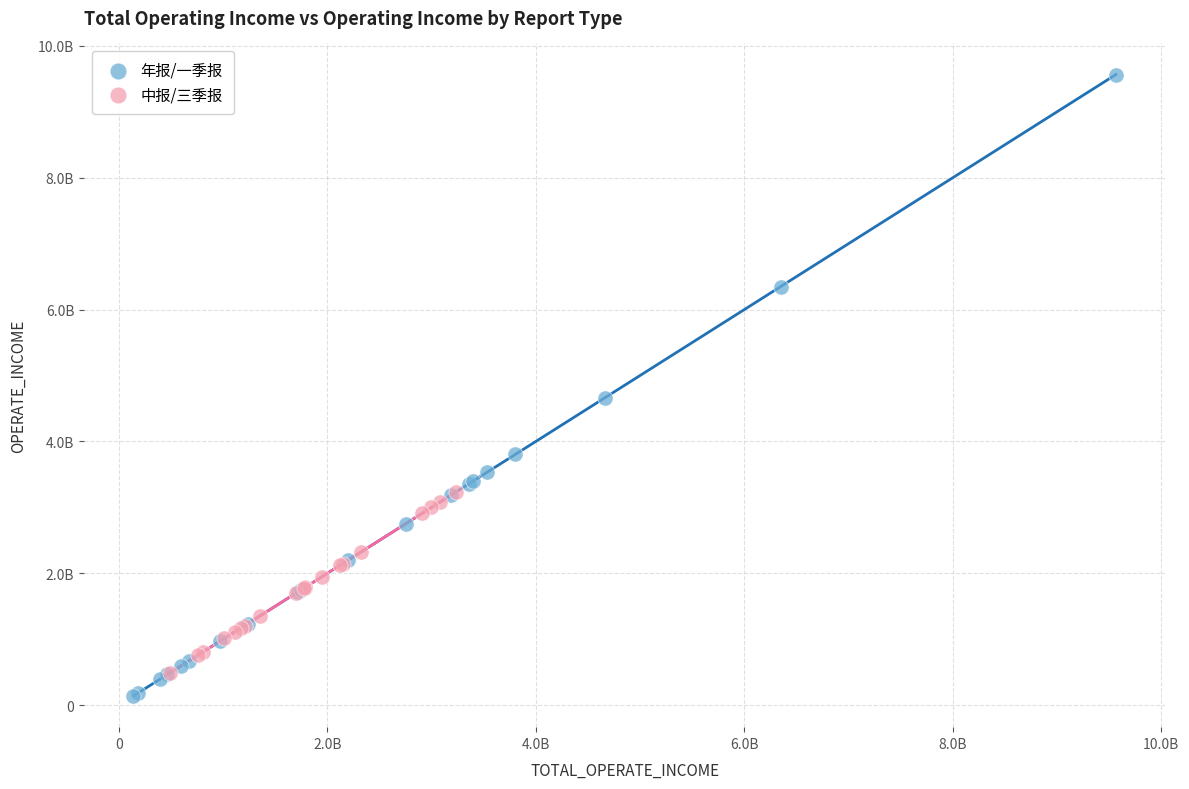

Which series contains the lowest Y value?

年报/一季报